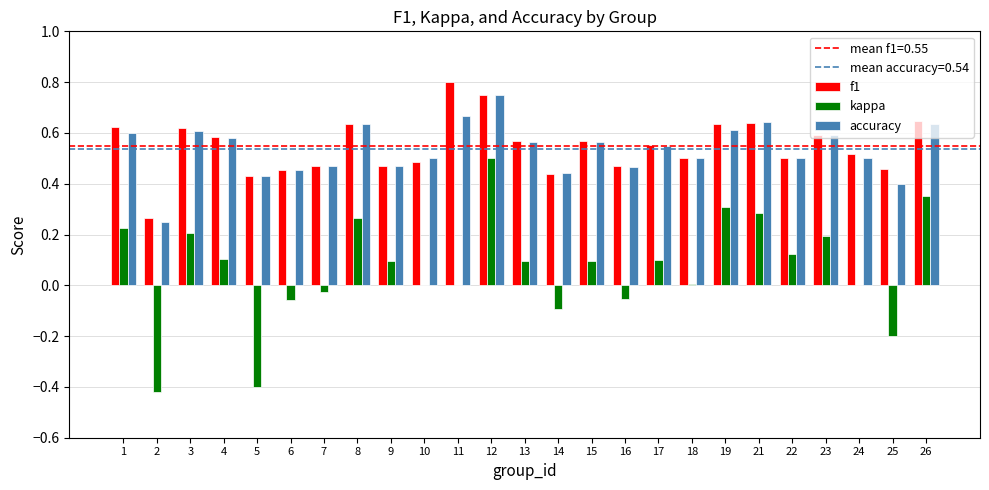

What is the total value across all series at 8?

1.5